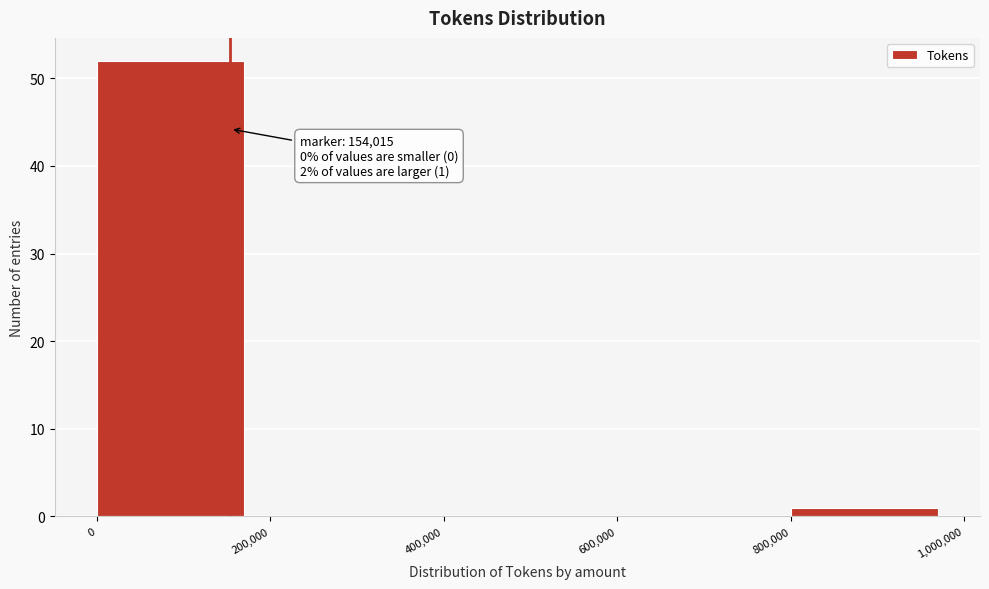

Over which range of the x-axis is the bar tallest?

0 to 200,000